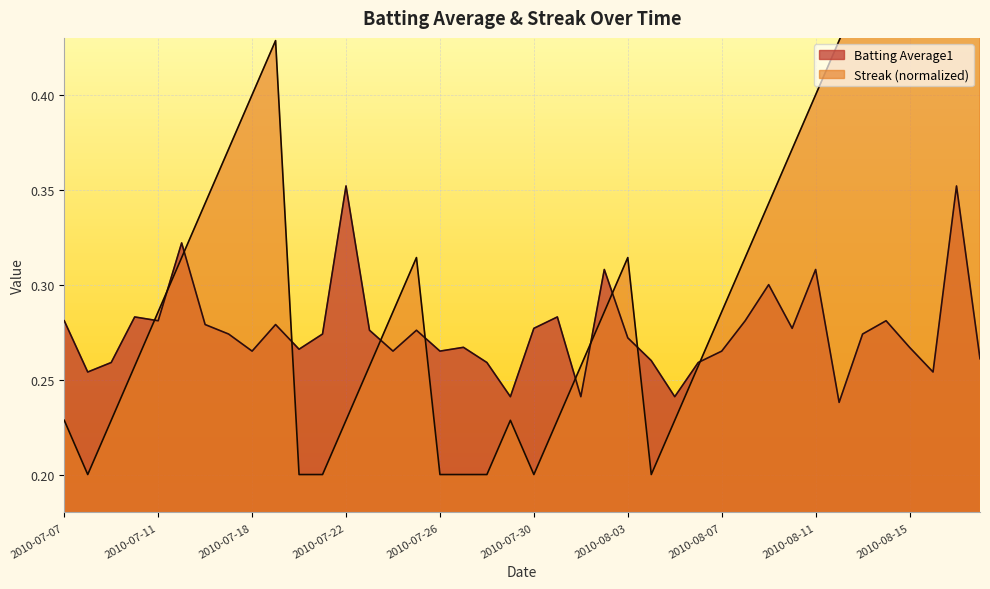

Between 2010-07-17 and 2010-08-07, which series saw the biggest shift?

Streak